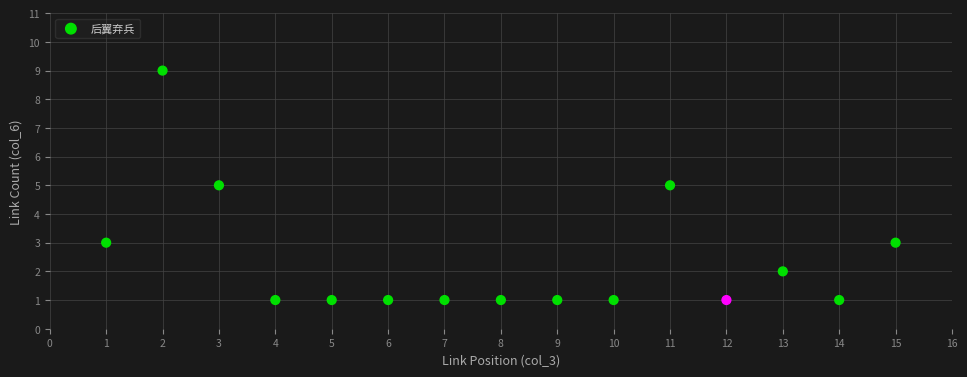

List the coordinates of all points as (X, Y) pairs, reading left to right.

(1, 3)  (2, 9)  (3, 5)  (4, 1)  (5, 1)  (6, 1)  (7, 1)  (8, 1)  (9, 1)  (10, 1)  (11, 5)  (12, 1)  (13, 2)  (14, 1)  (15, 3)